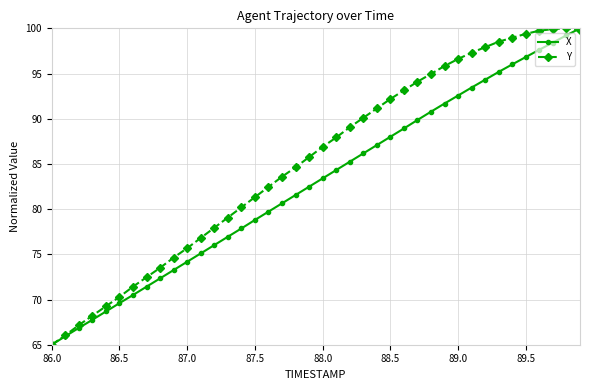

List the series in order of their overall mean, highest first.

Y, X